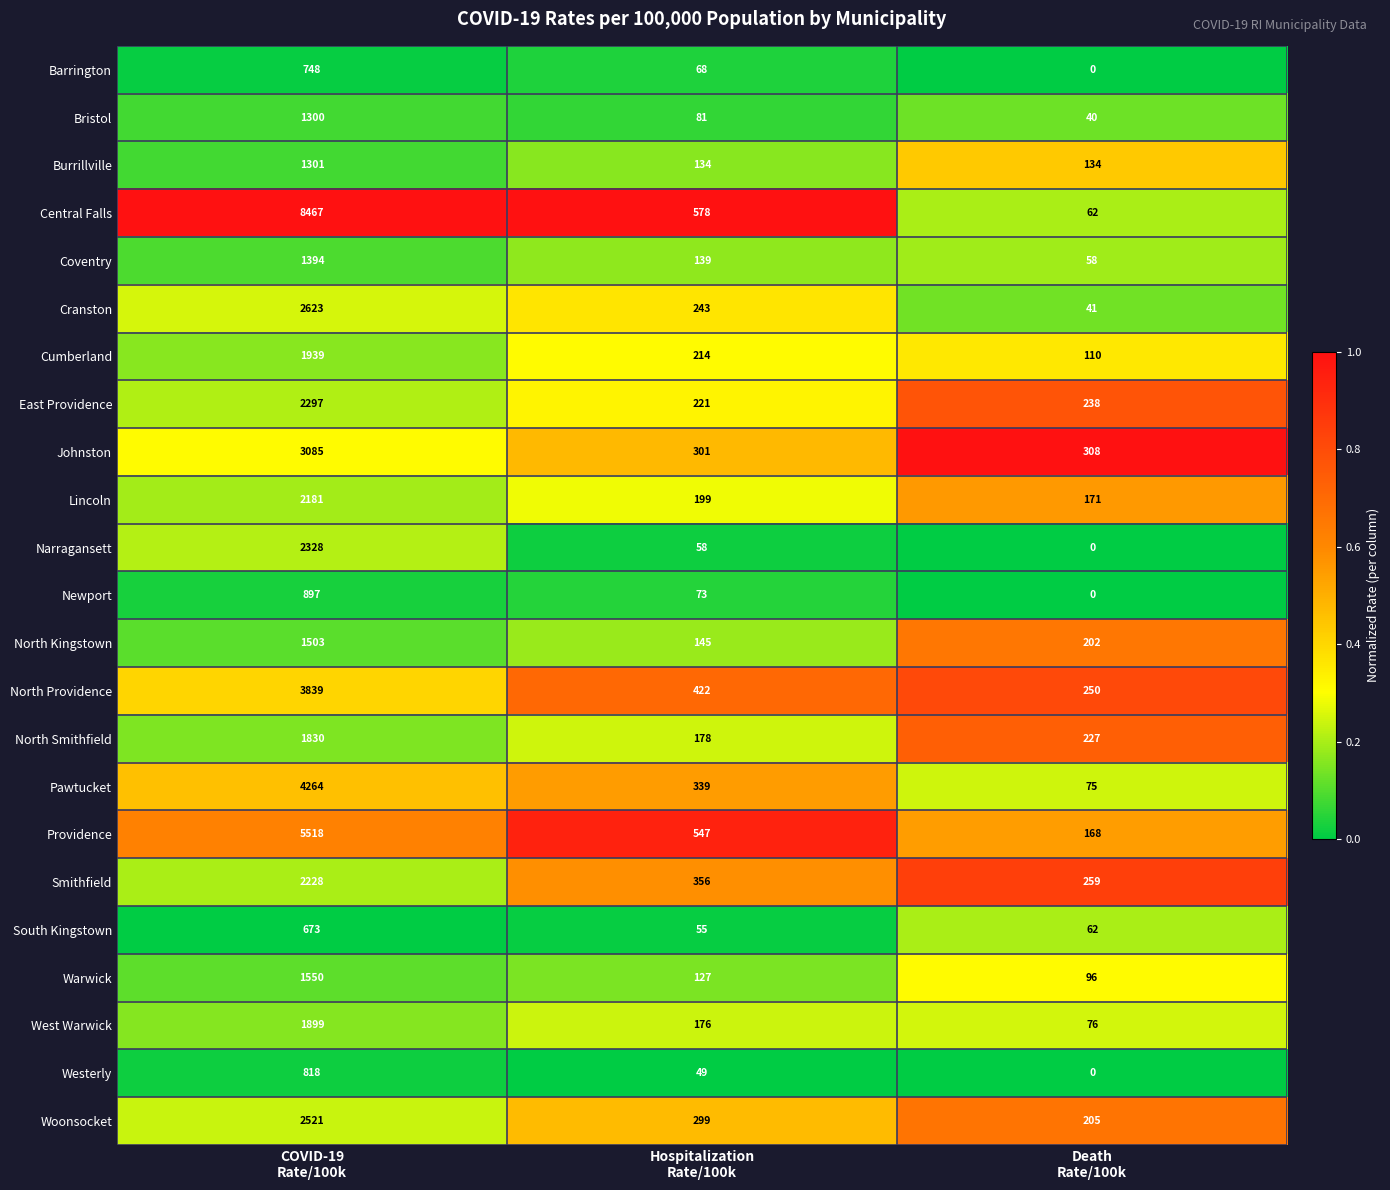

How many distinct data groups are displayed?

23